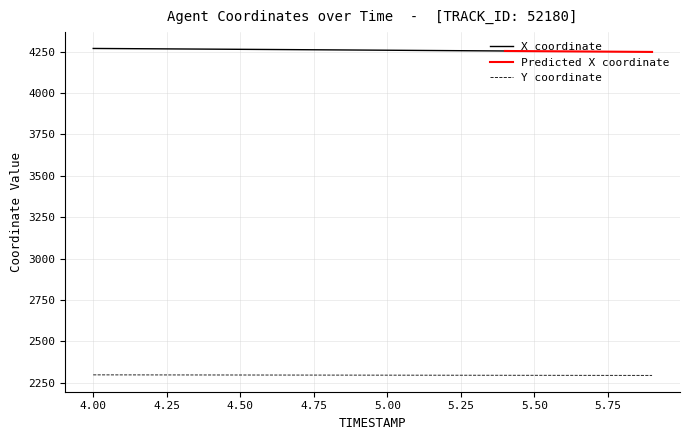

What is the highest value of the Y coordinate series?

2297.8